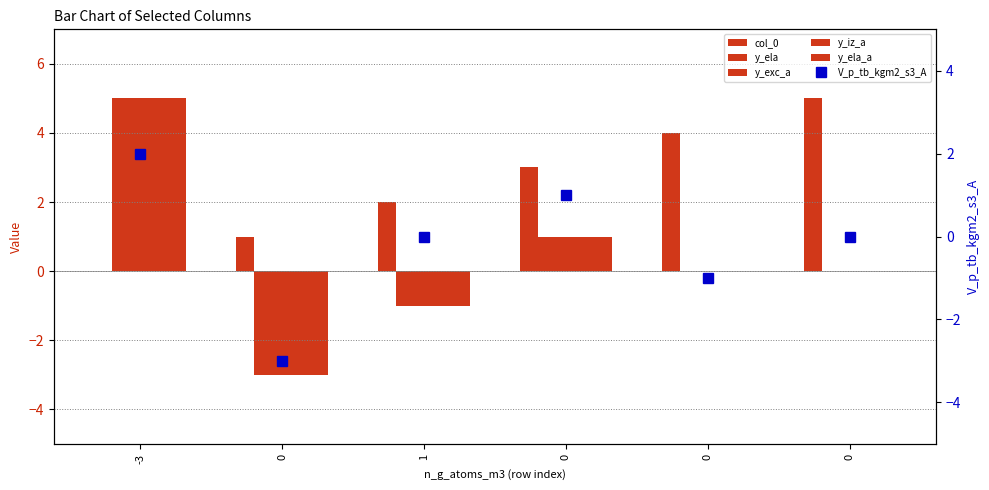

How many values in V_p_tb_kgm2_s3_A are above zero?

2